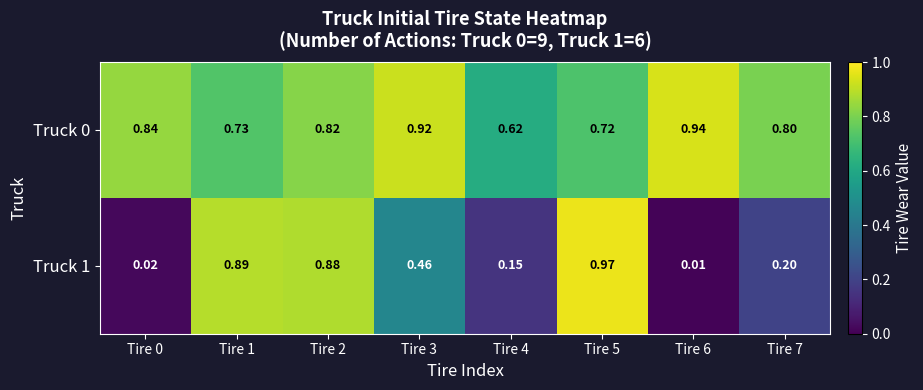

Is the value of Truck 1 at Tire 2 greater than the value of Truck 0 at Tire 6?

No